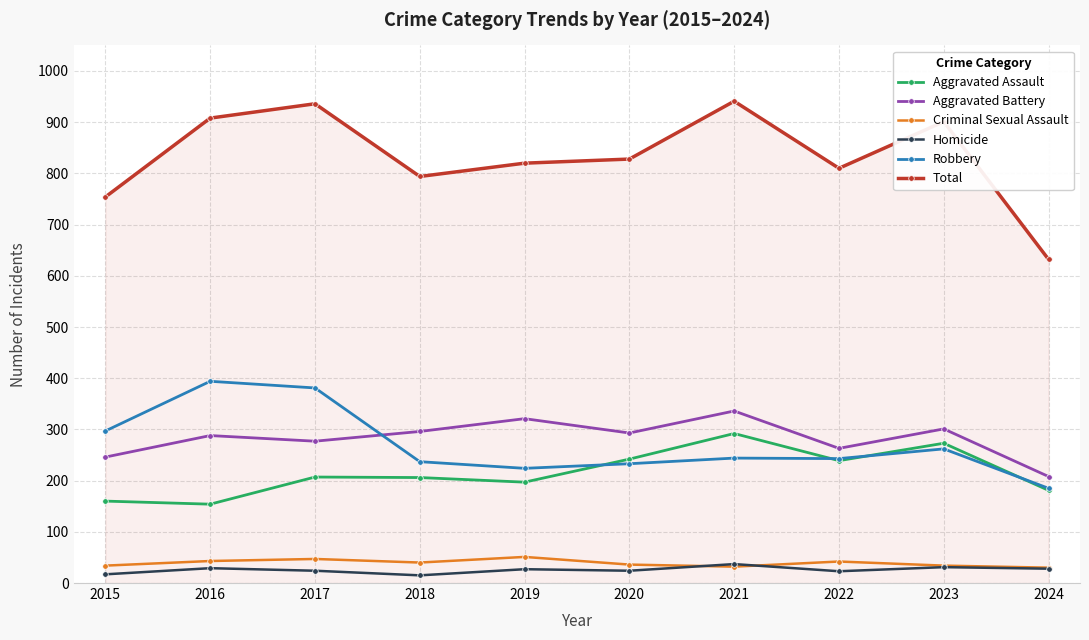

True or false: Criminal Sexual Assault and Aggravated Battery intersect in this chart.

False